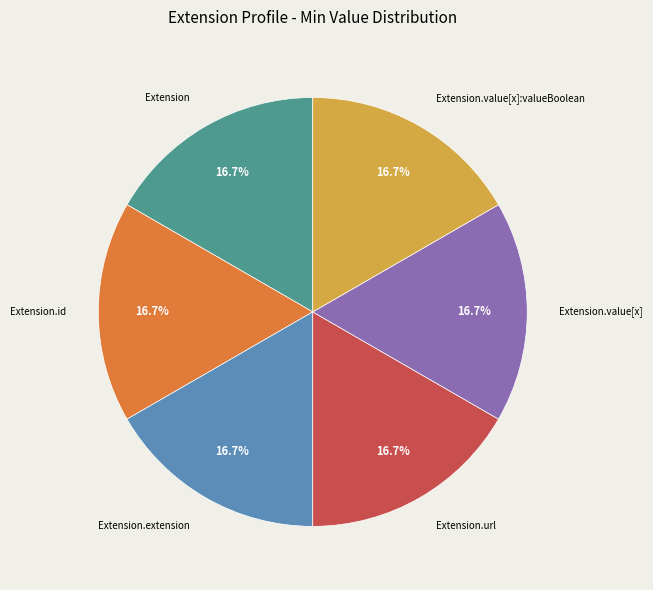

Does any single category account for the majority?

No